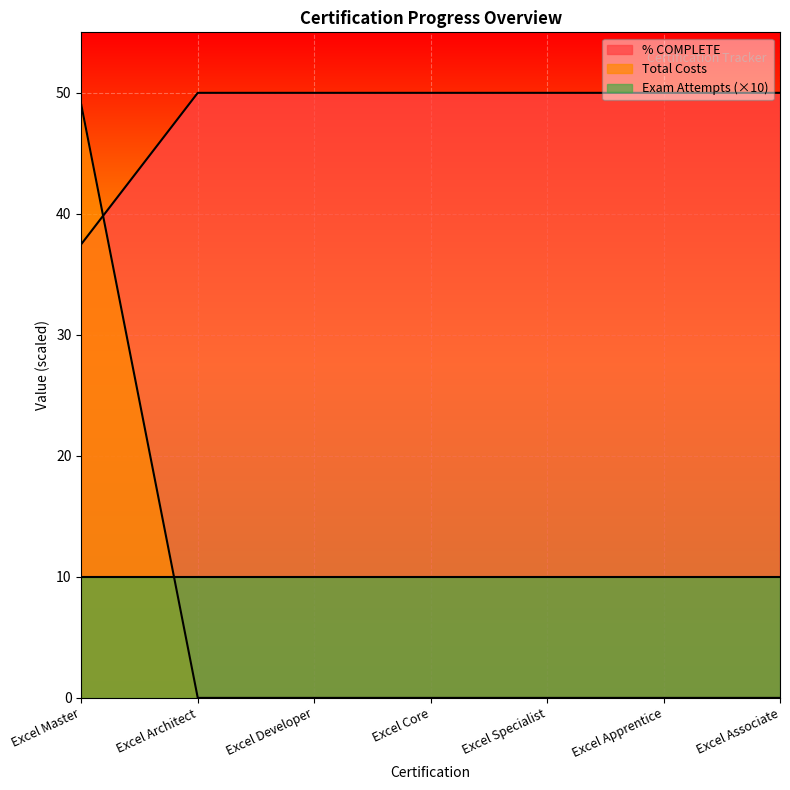

Between Excel Master and Excel Associate, which series saw the biggest shift?

Total Costs